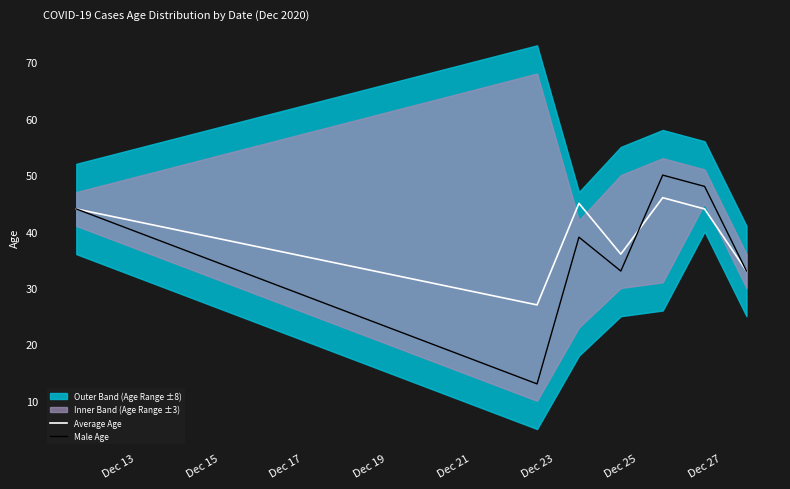

True or false: Male Age and Average Age cross at least once.

True